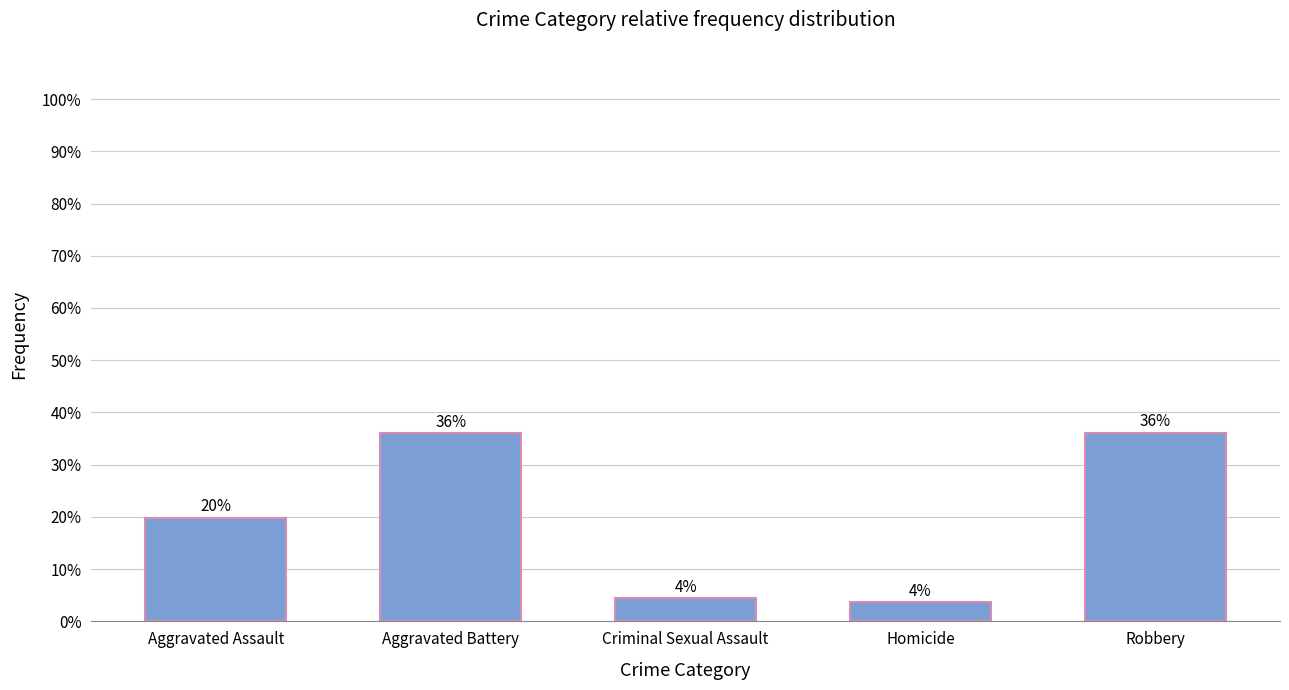

How many bars are there in total?

5